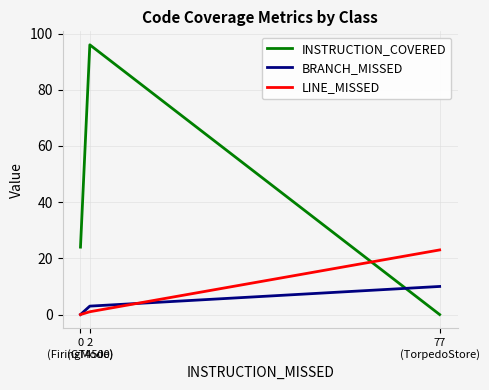

Which series has the widest spread of values?

INSTRUCTION_COVERED